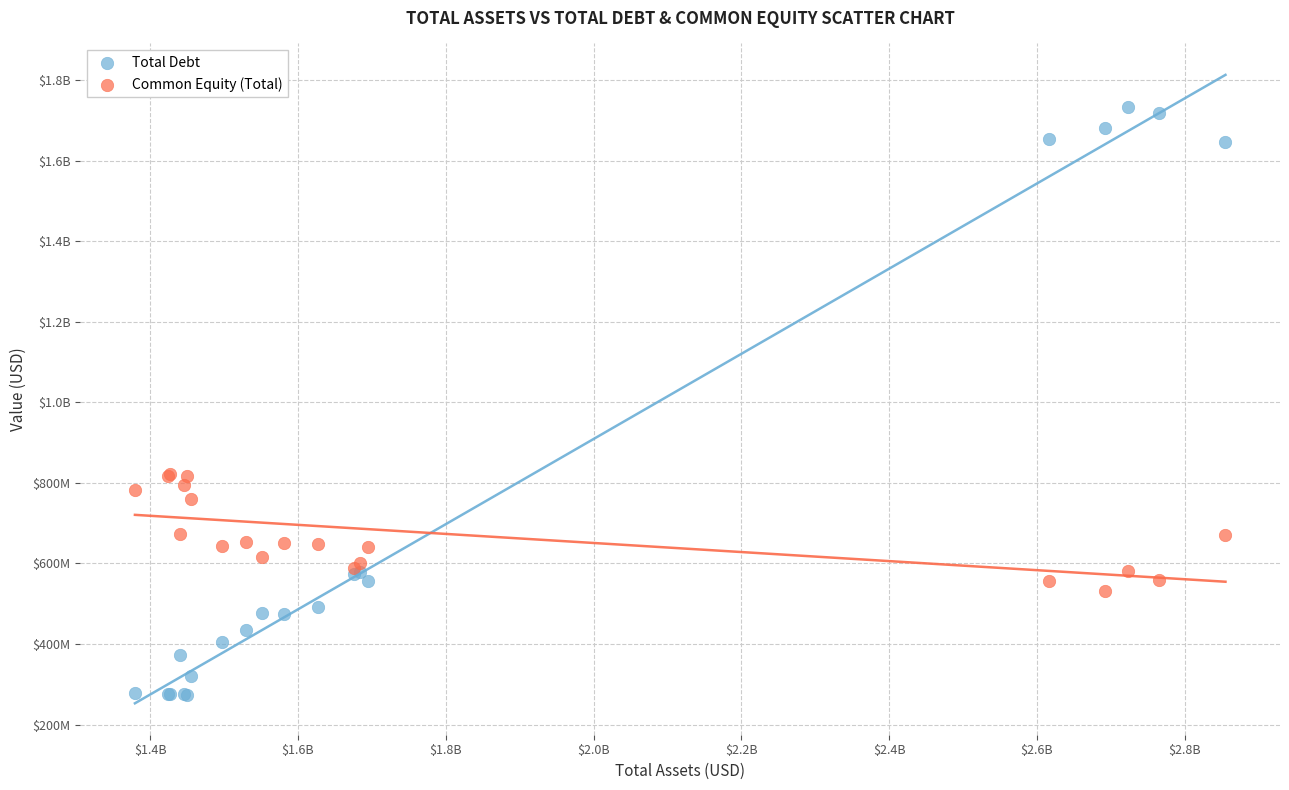

What are all the series names shown in the legend?

Total Debt, Common Equity (Total)